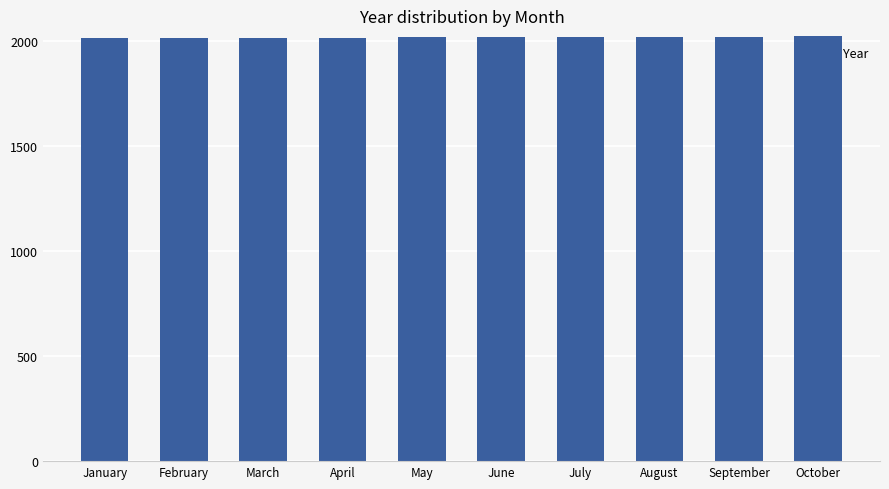

What is the sum of the values at January and May?

4032